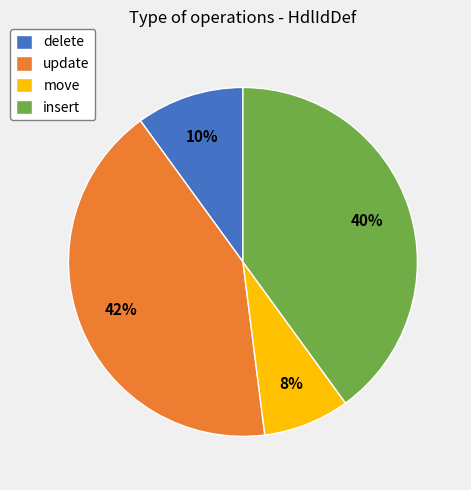

Combined, do insert and move account for over 50%?

No